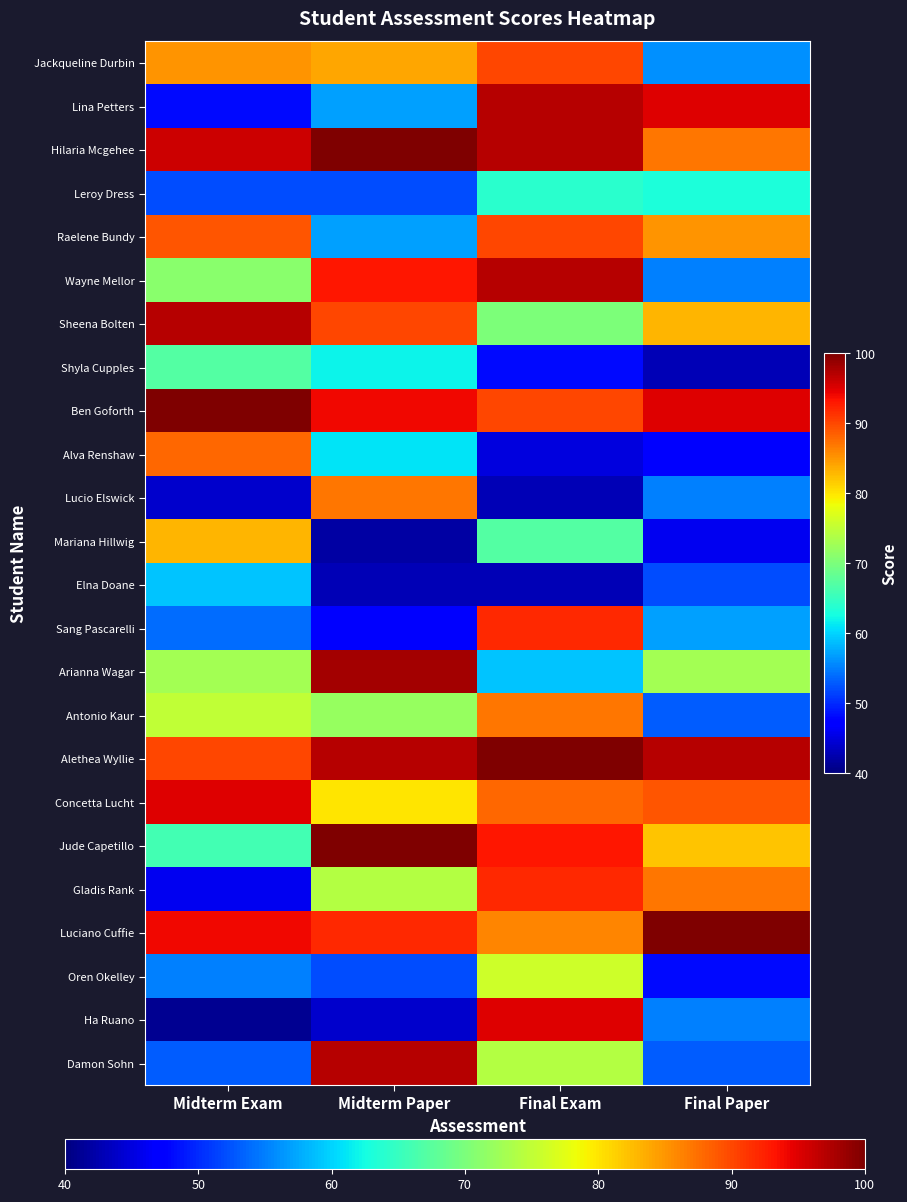

What is the total value across all series at Final Paper?

1656